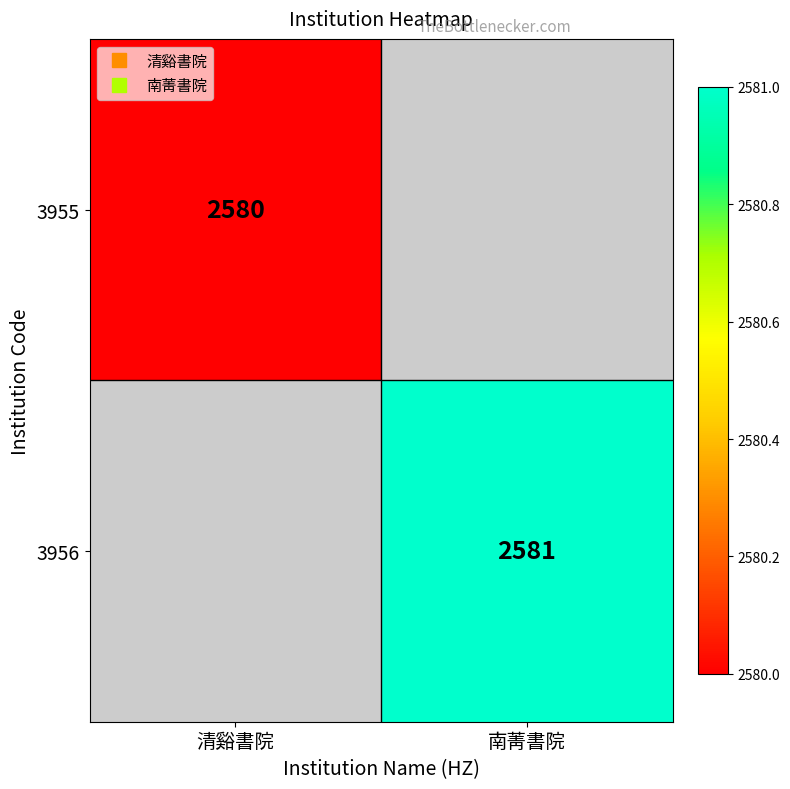

Which label corresponds to the largest value in the chart?

南菁書院